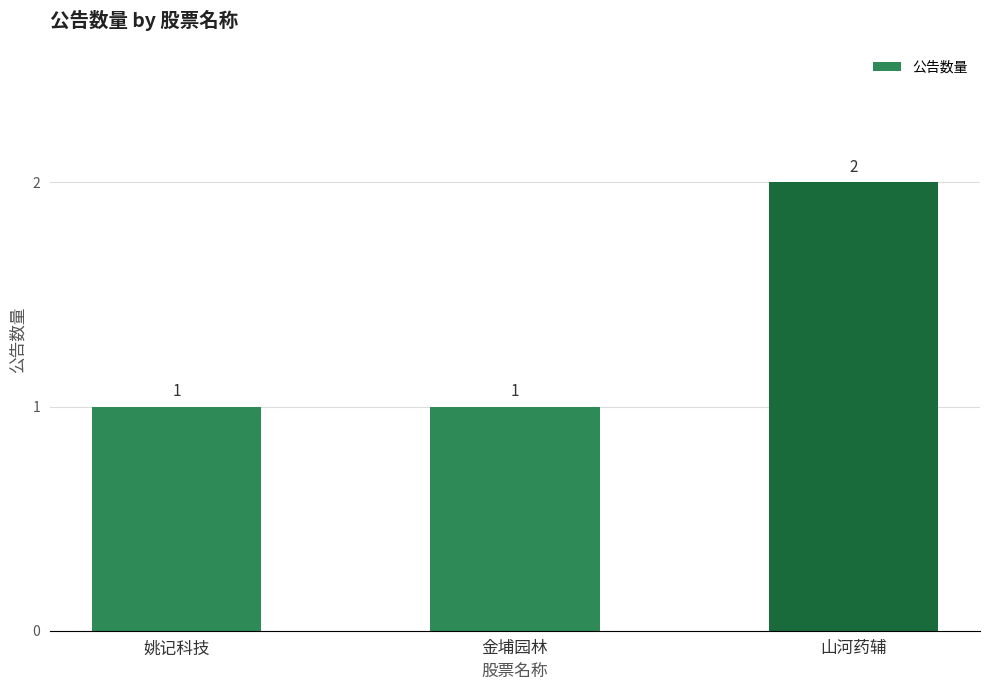

The chart shows a value of 1 at 姚记科技. True or false?

True